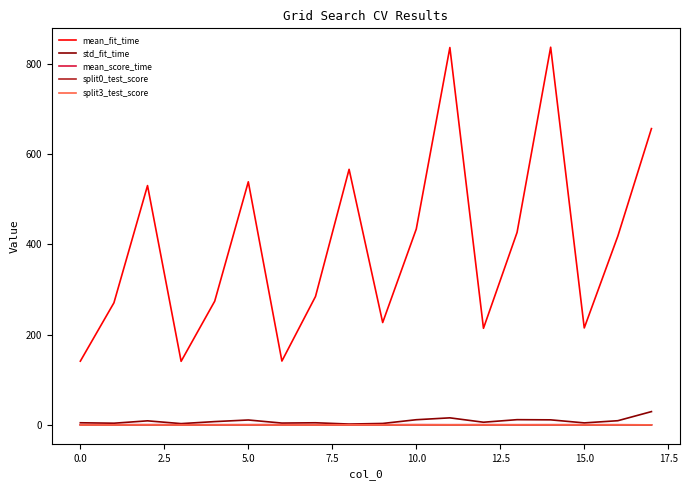

What is the difference between the maximum and second lowest values in the split3_test_score series?

0.2